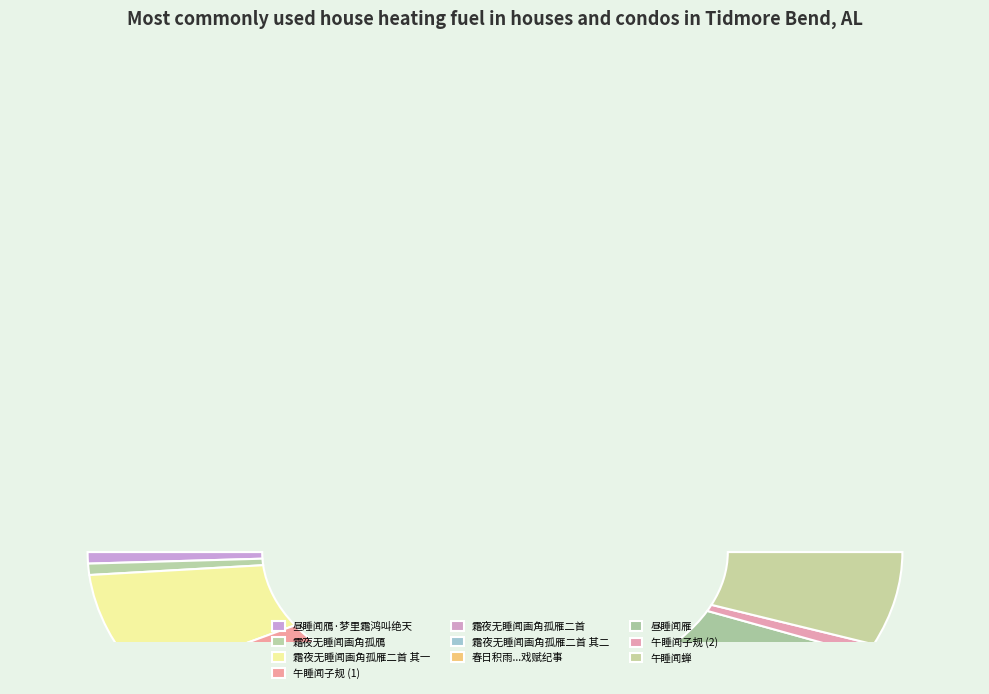

Approximately how many times larger is the value at 霜夜无睡闻画角孤鴈 compared to 午睡闻子规?

1.0